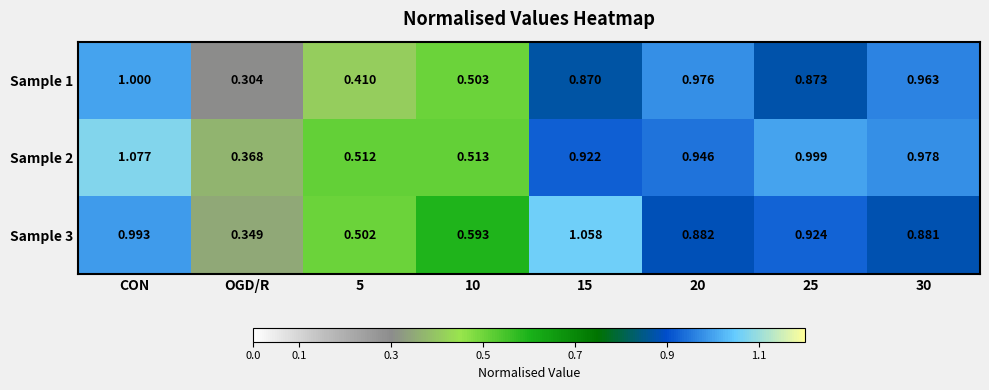

At which category is the sum across all series the highest?

CON